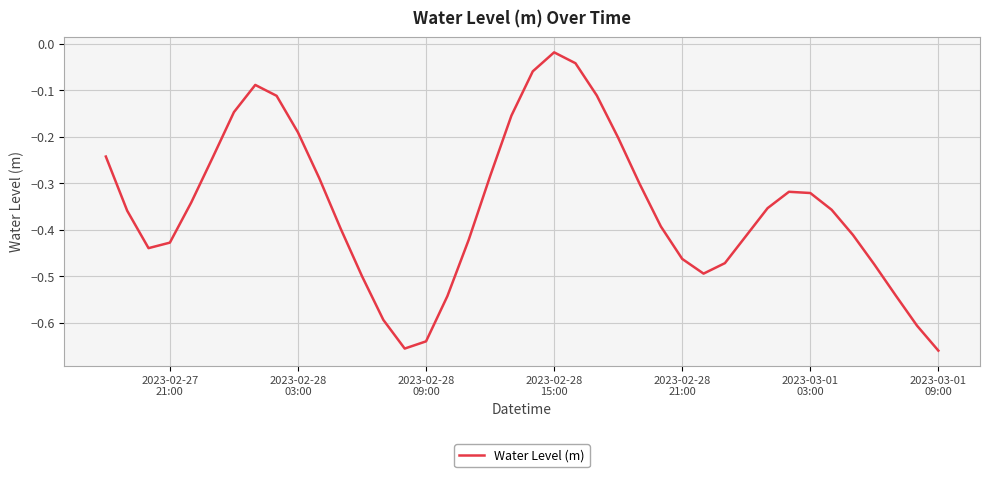

What is the difference between the maximum and minimum values?

0.6